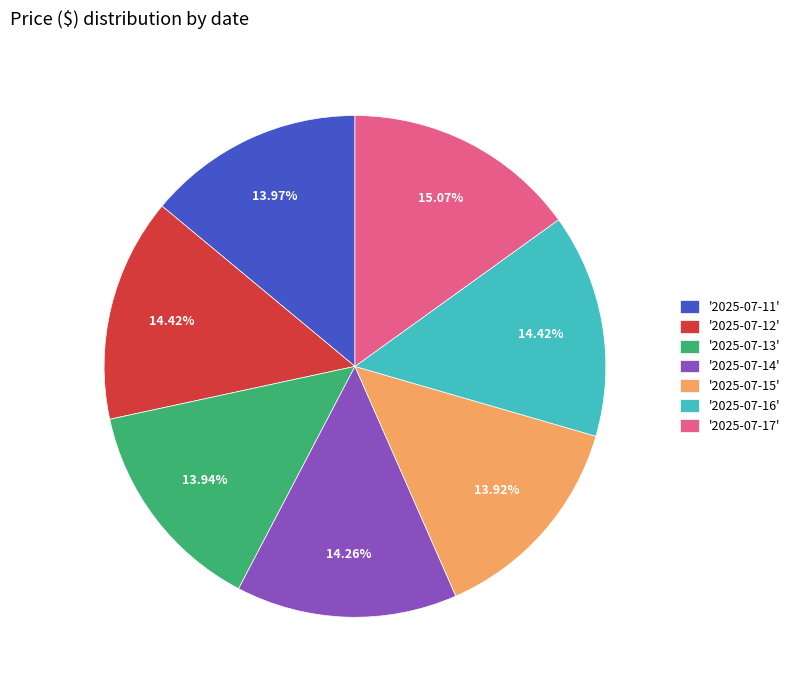

Does any single category account for the majority?

No